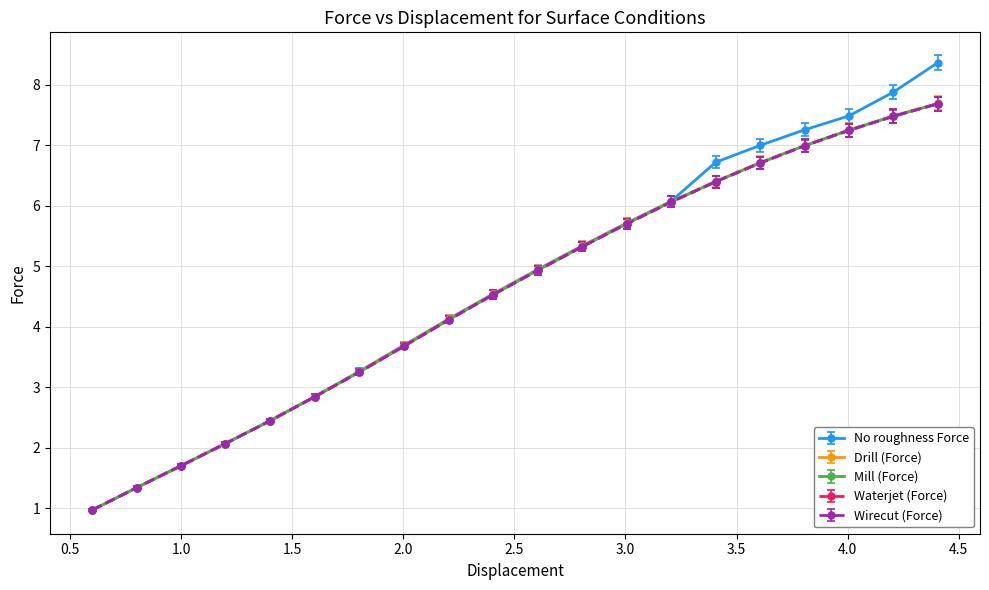

What is the maximum value for No roughness Force?

8.4